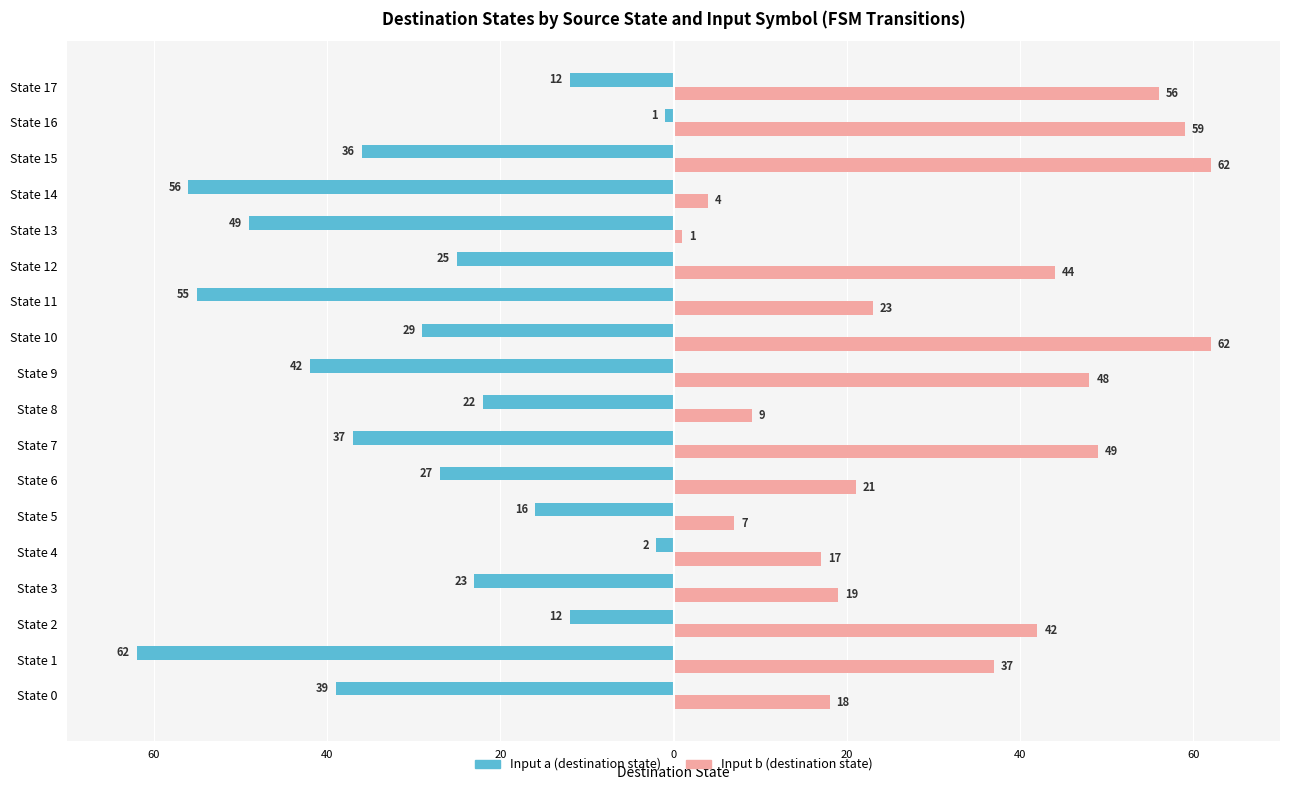

What are all the series names shown in the legend?

Input a (destination state), Input b (destination state)